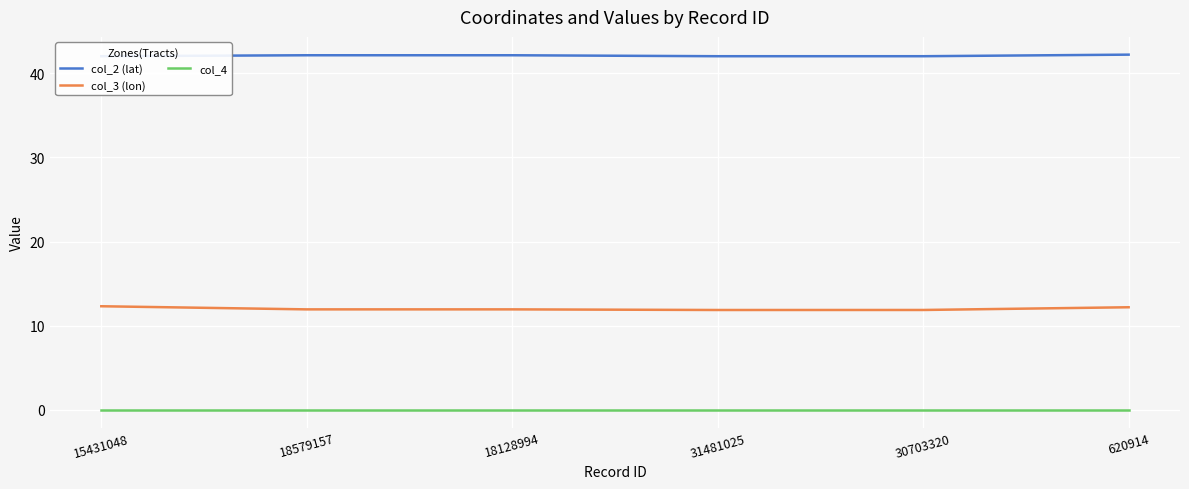

In col_2 (lat), how many points are higher than both neighbors (excluding endpoints)?

1